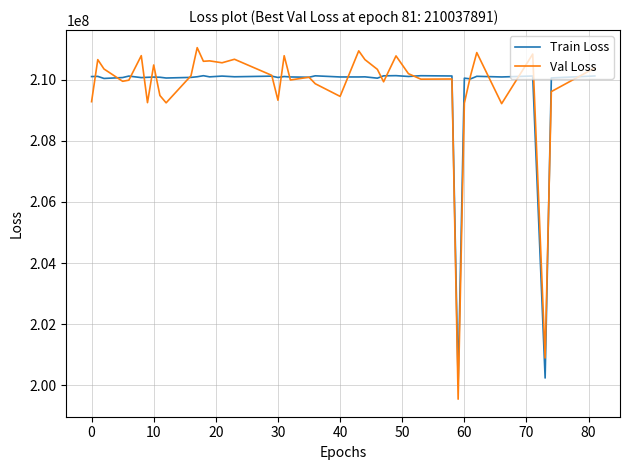

Does the chart have visible grid lines?

Yes